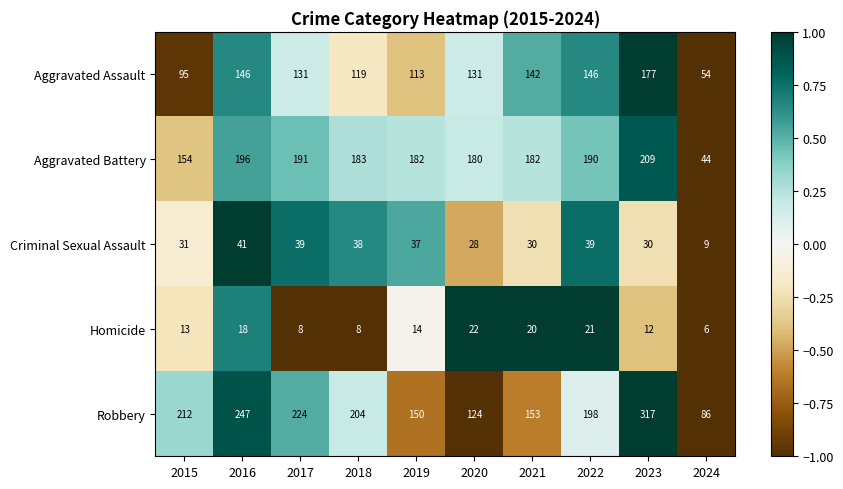

True or false: Homicide has a value of 24 at 2016.

False